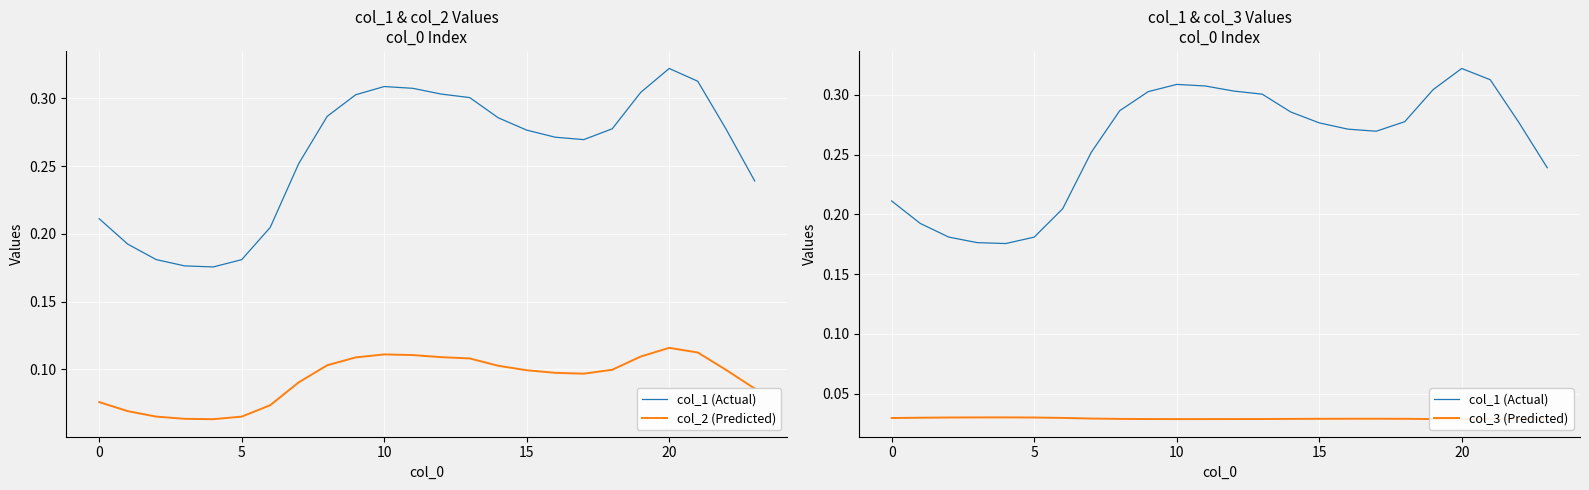

Which series has the largest total across all categories?

col_1 (Actual)